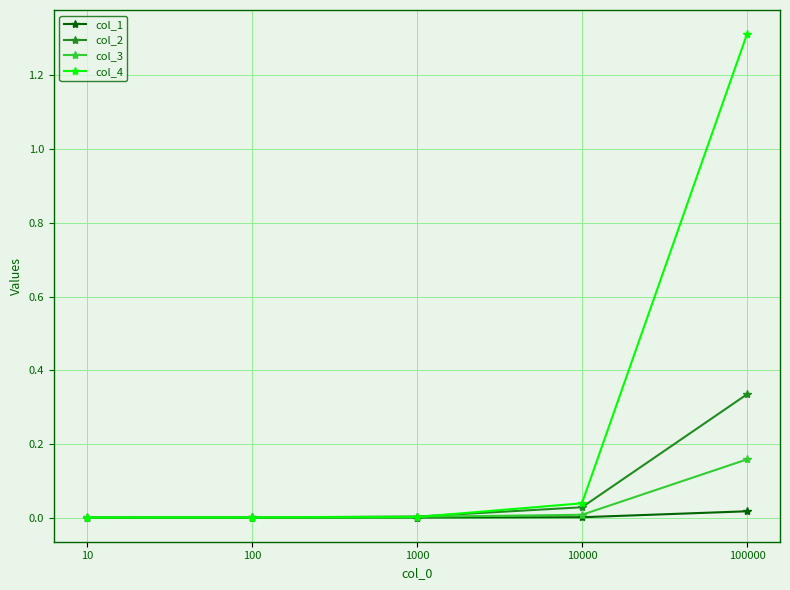

Which series has the largest total across all categories?

col_4